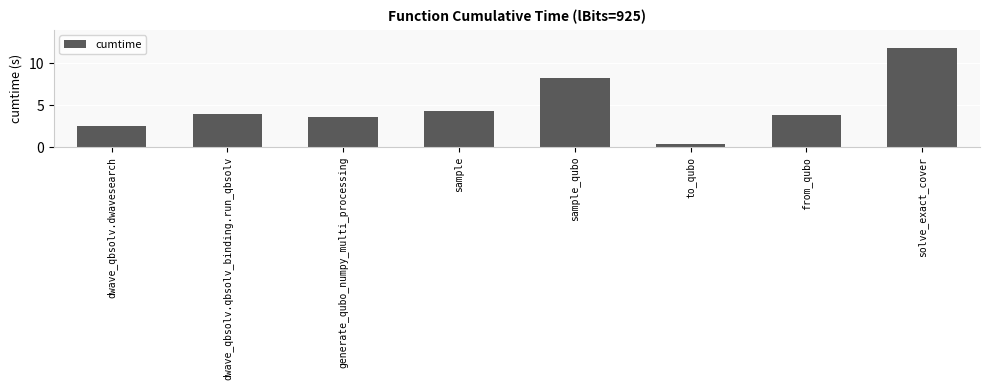

At which category does the chart reach its peak across all series?

solve_exact_cover